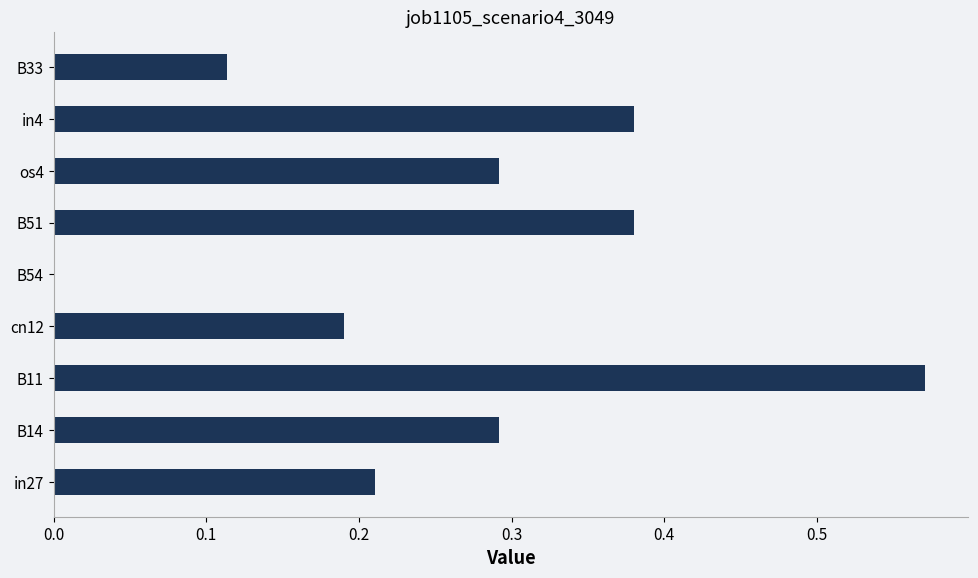

Where is the data nearest to the value 0?

B54